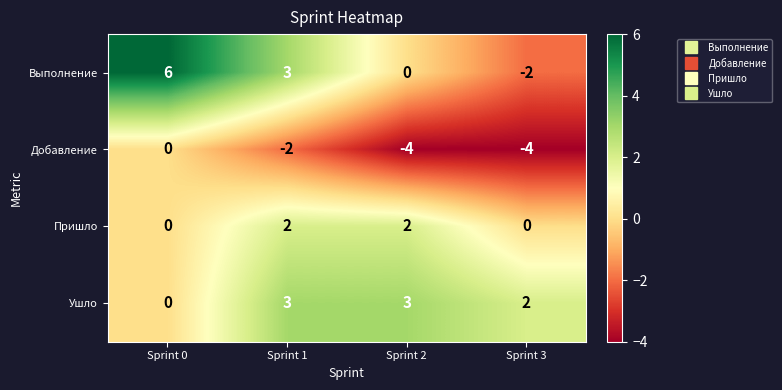

How many categories are shown in the chart?

4